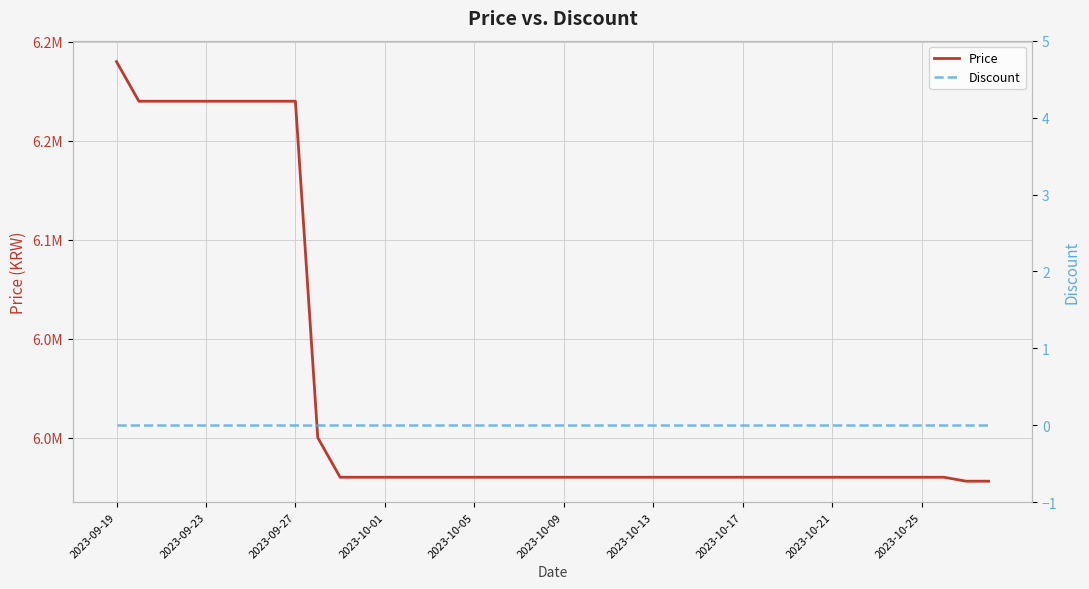

What is the approximate value of Price at 11?

5980000